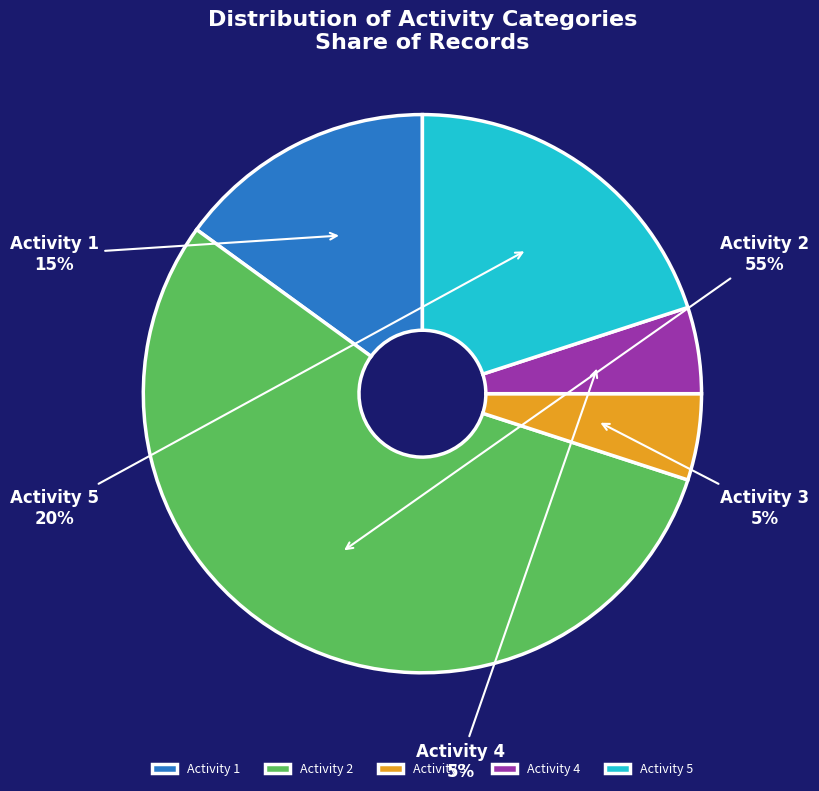

True or false: Activity 3 accounts for 5% of the total.

True